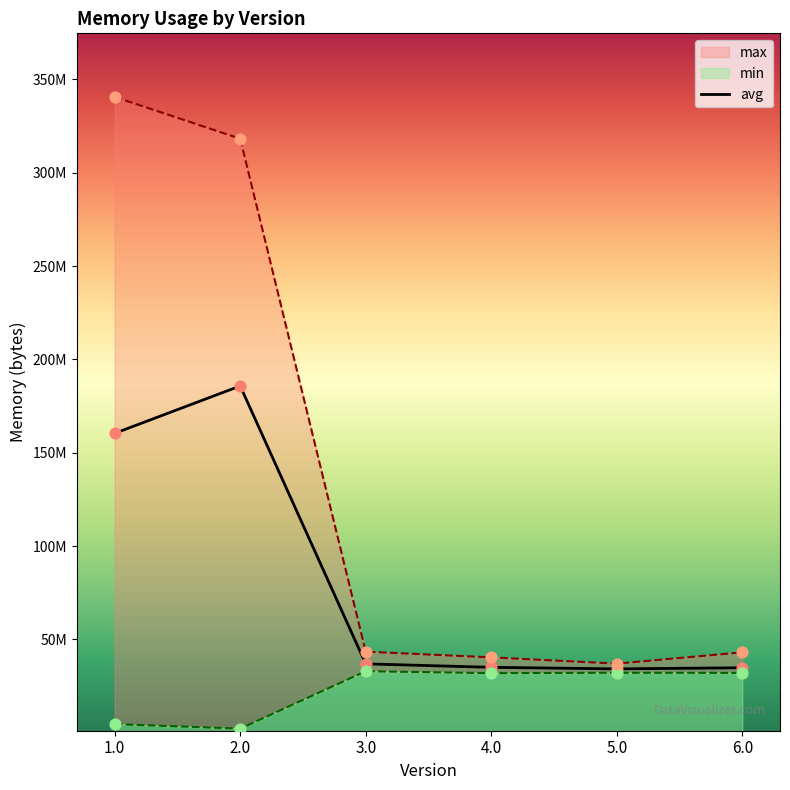

At which category is the sum across all series the highest?

2.0